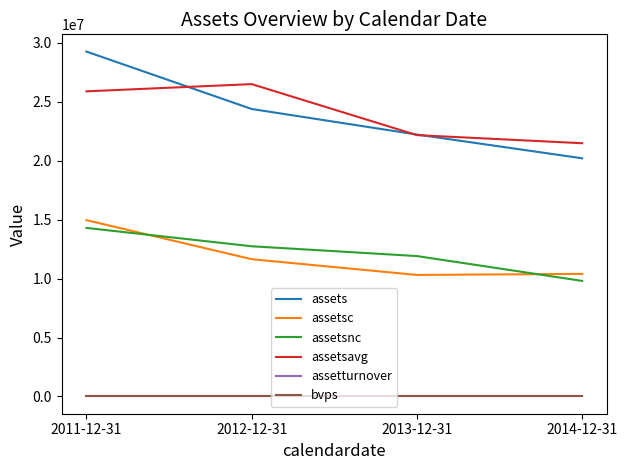

Where is assets nearest to the value 24726500?

2012-12-31